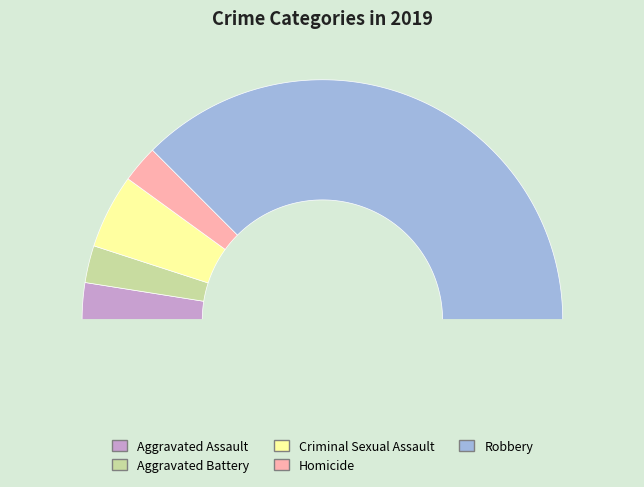

To the nearest percent, what portion does Criminal Sexual Assault represent?

10%